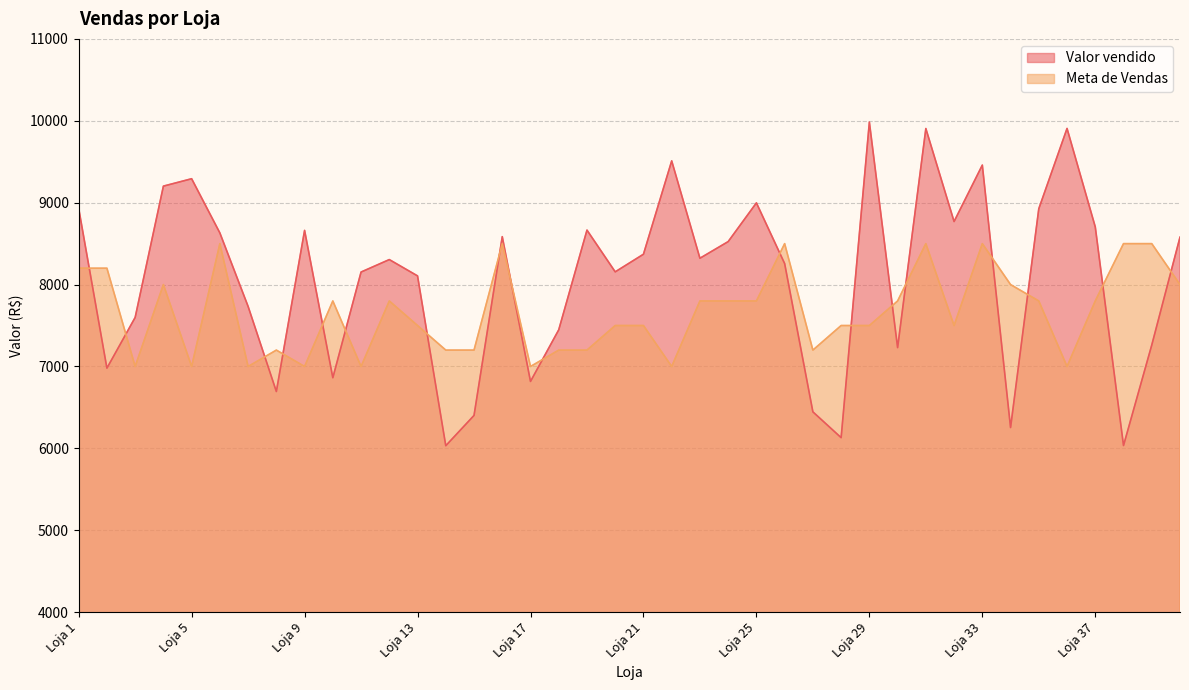

At which category does the chart reach its peak across all series?

Loja 29